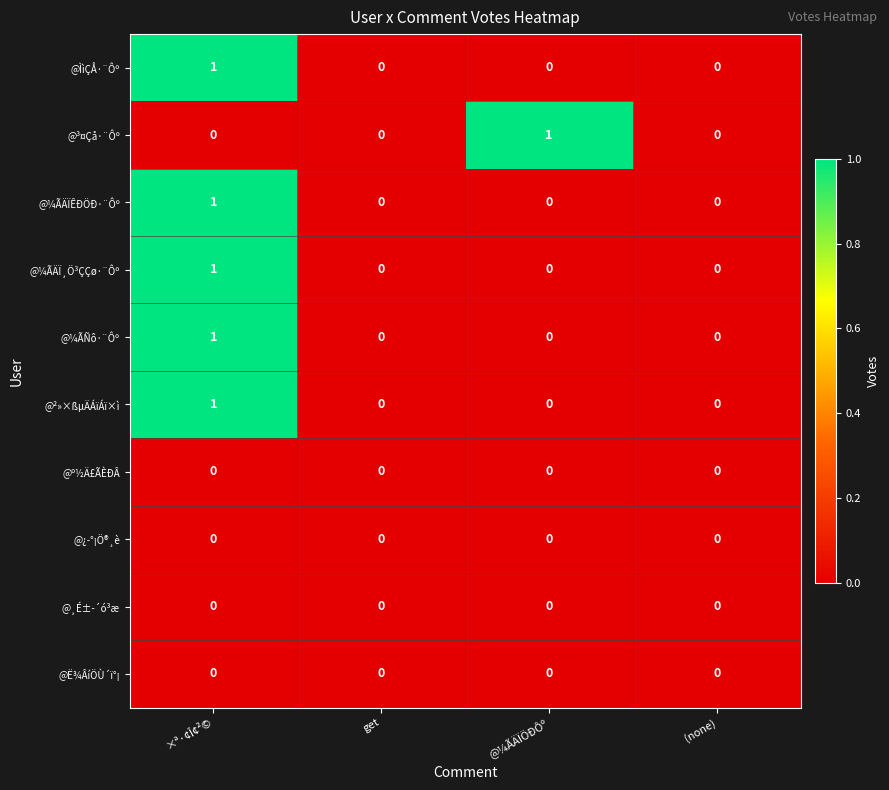

At which category is the sum across all series the highest?

×ª·¢Î¢²©